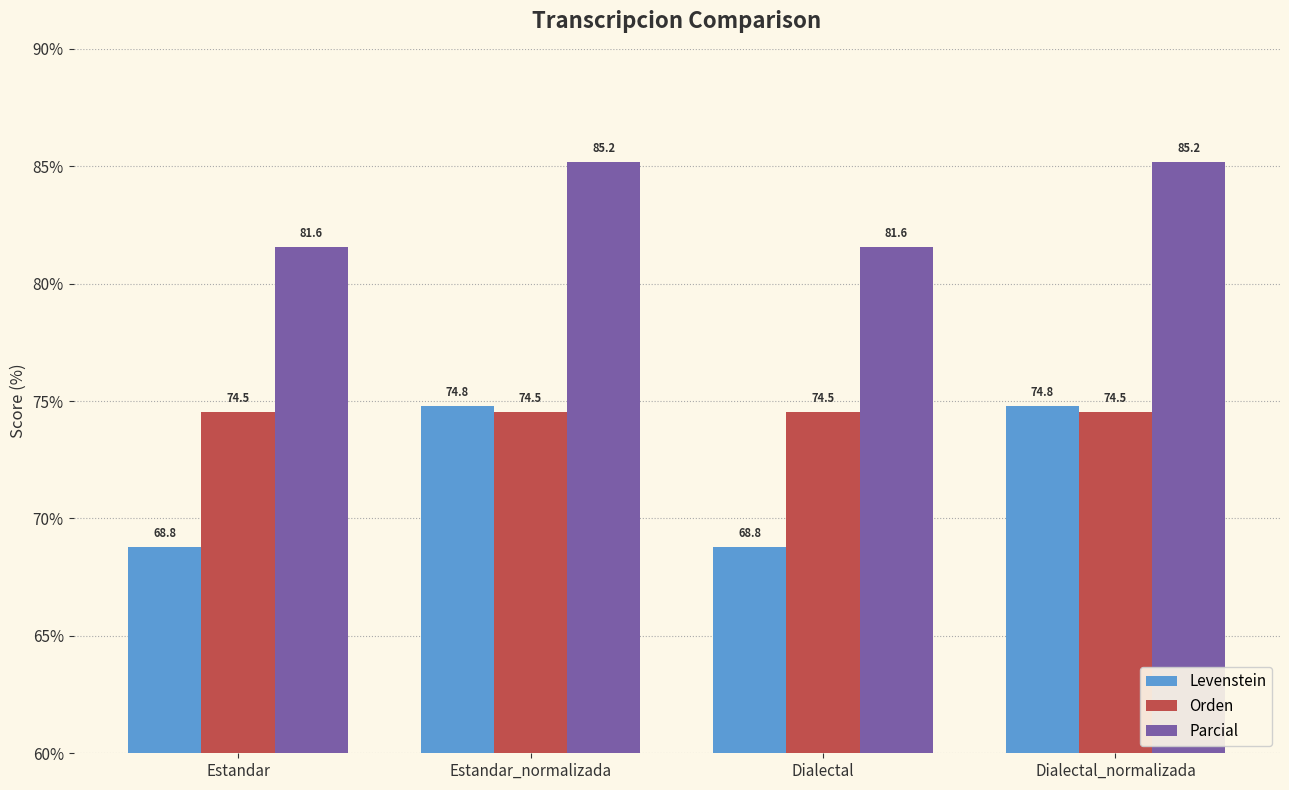

Count the Levenstein values in the range 68 to 74.

2